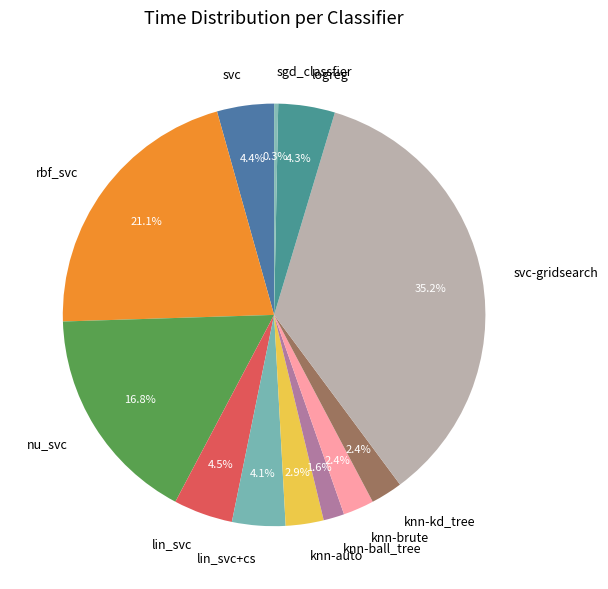

To the nearest percent, what is the difference between the knn-brute and sgd_classfier slice percentages?

2%